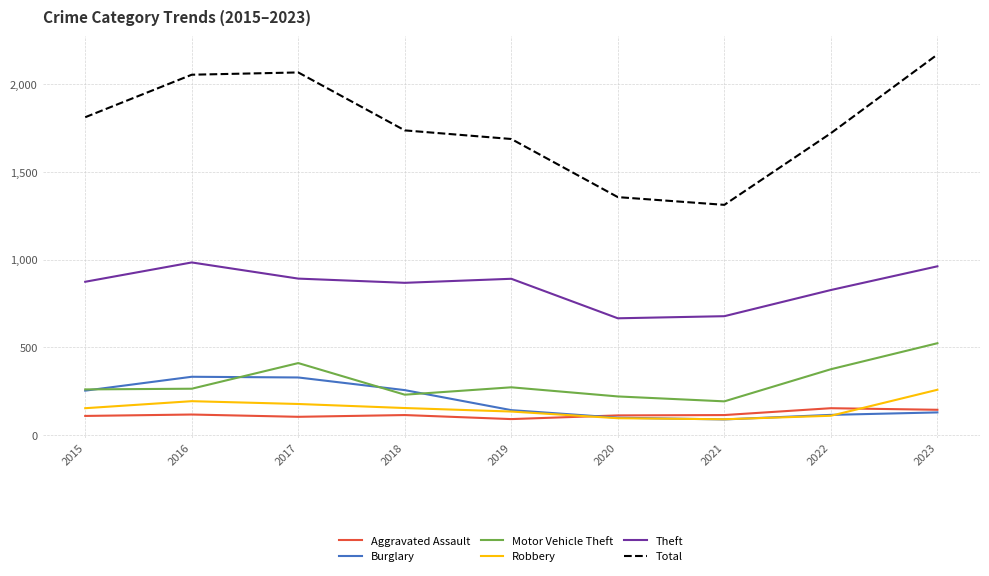

Which series has the largest total across all categories?

Total